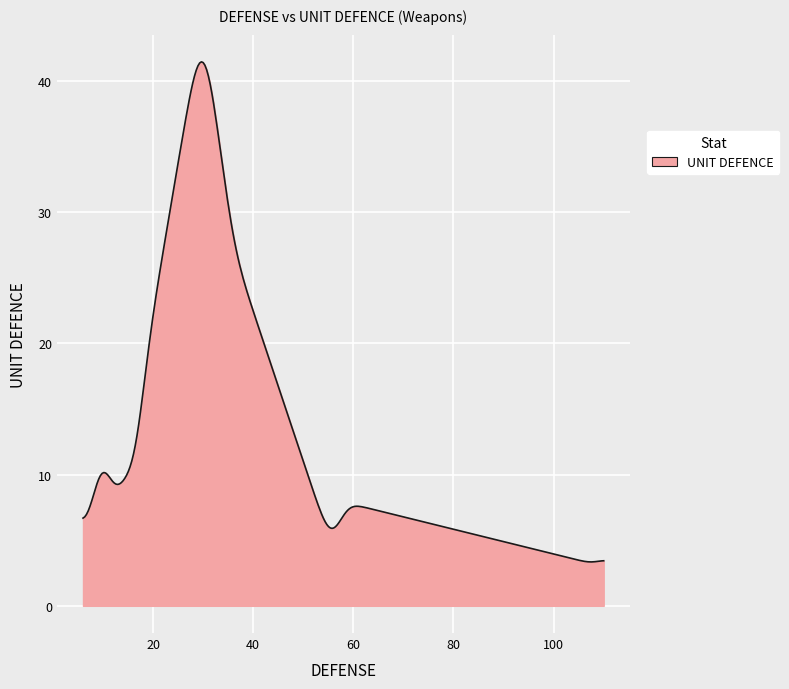

What is the maximum value shown in the chart?

41.4